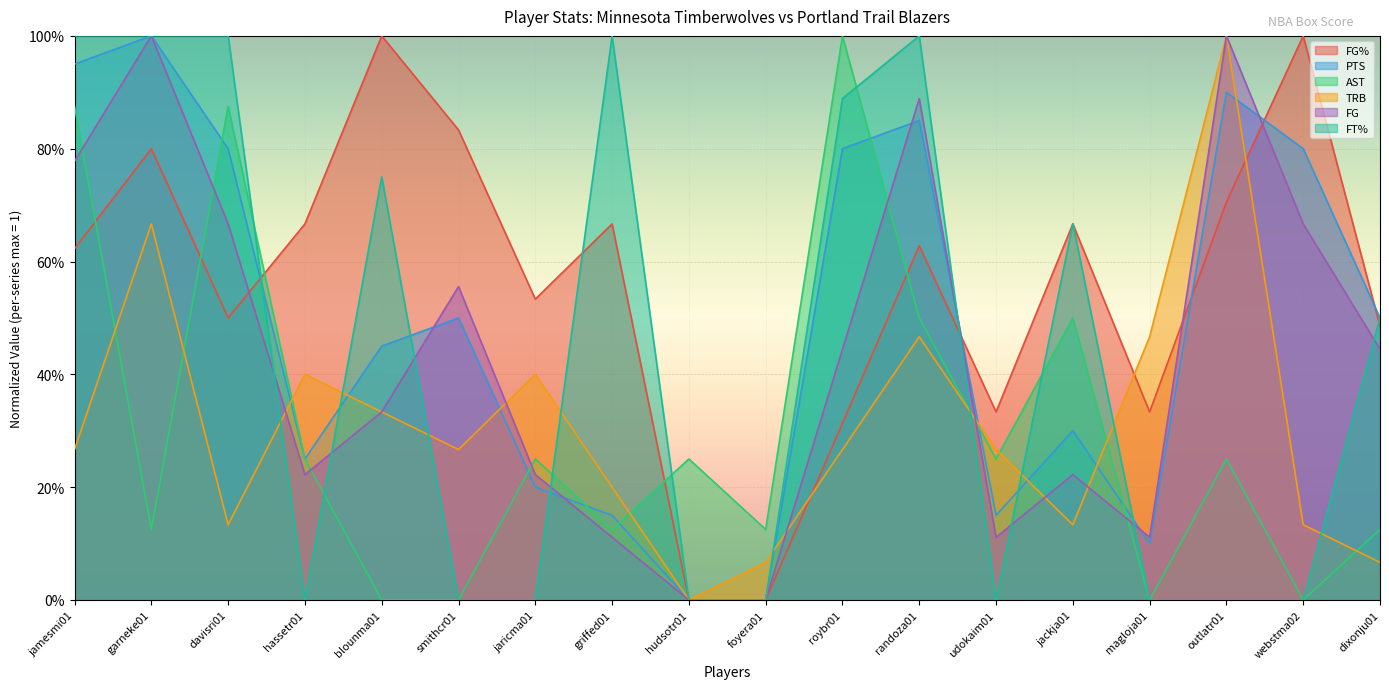

What position from the left is smithcr01?

6